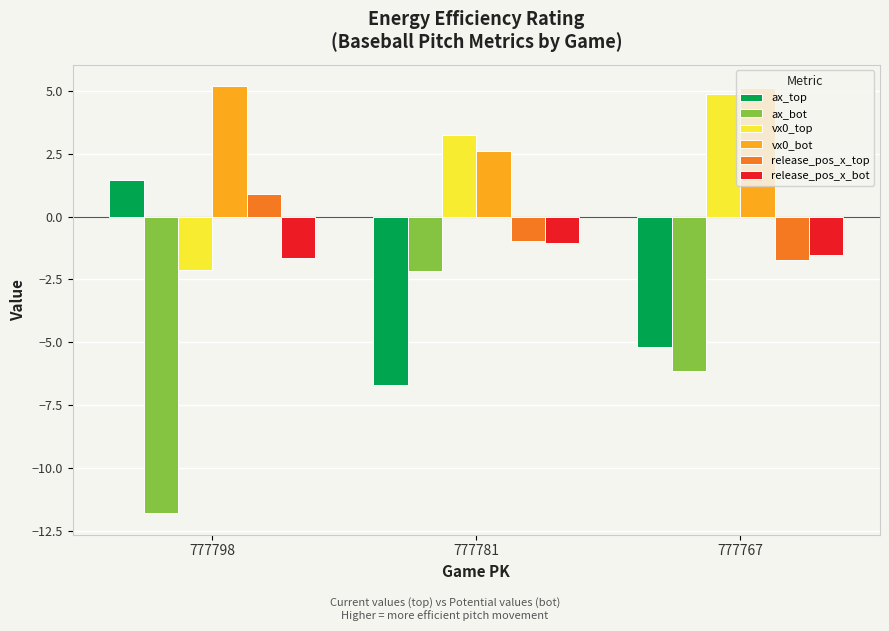

What is the difference between the highest and lowest values at 777767?

11.3